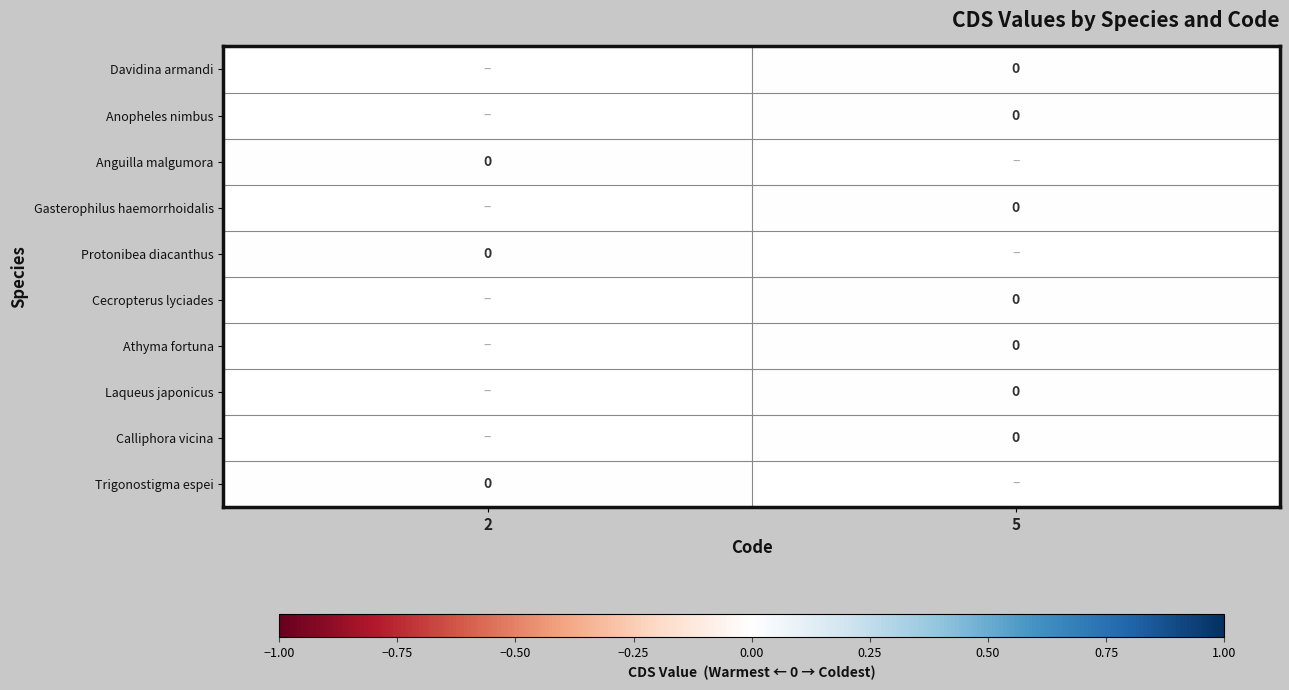

Count the number of categories in the chart.

2